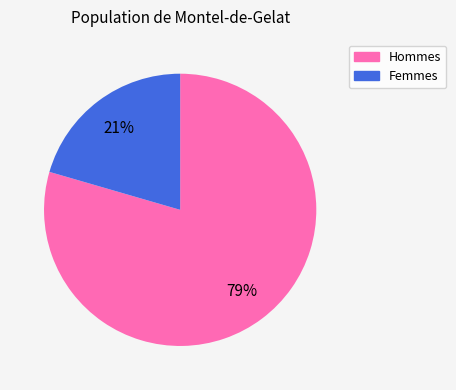

To the nearest percent, what is the average slice percentage?

50%